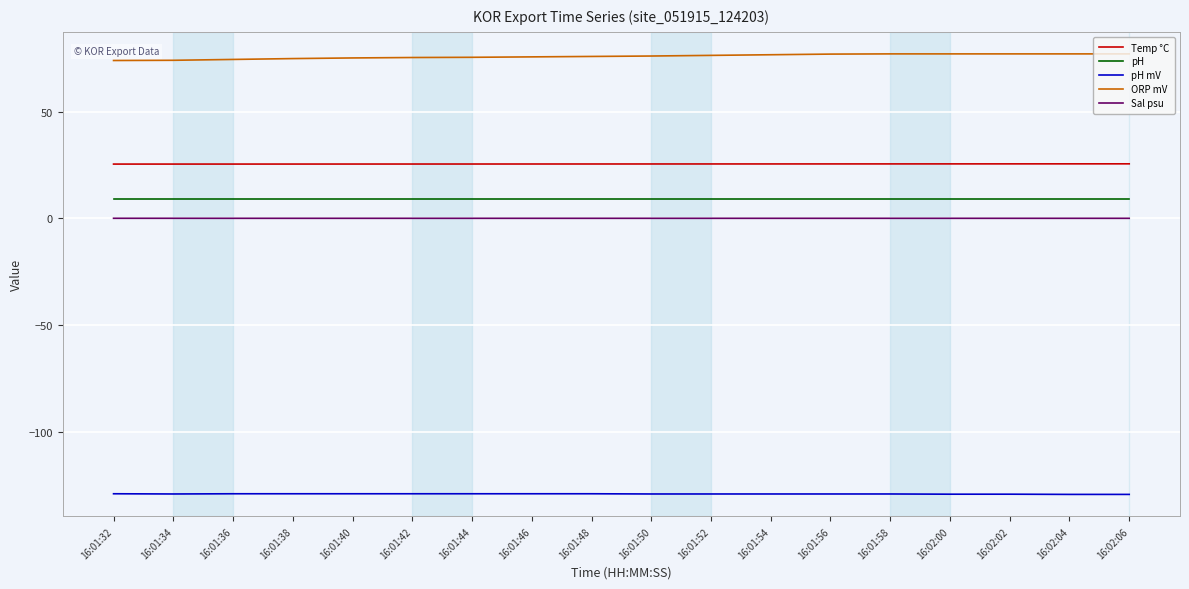

Is the value of Sal psu at 16:01:50 greater than the value of pH at 16:02:02?

No